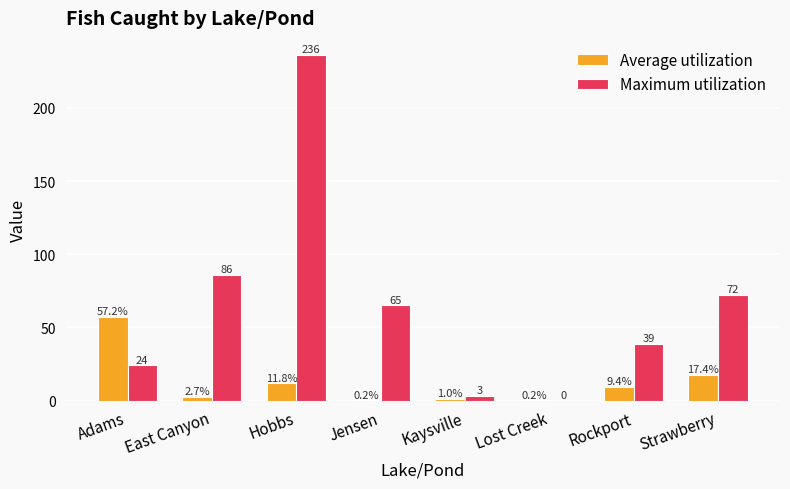

Are the bars grouped side by side (vs. stacked)?

Yes